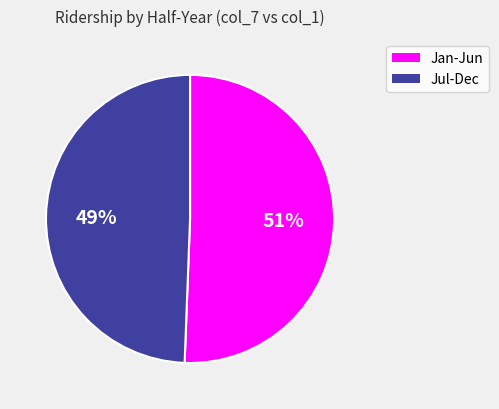

To the nearest percent, what is the average slice percentage?

50%